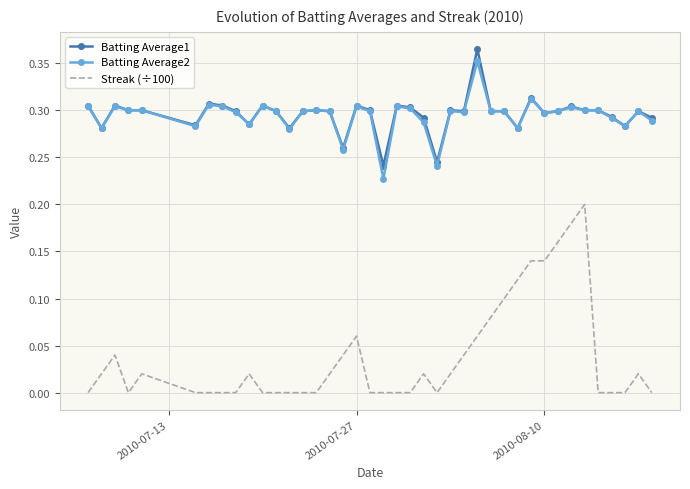

How many distinct data groups are displayed?

3